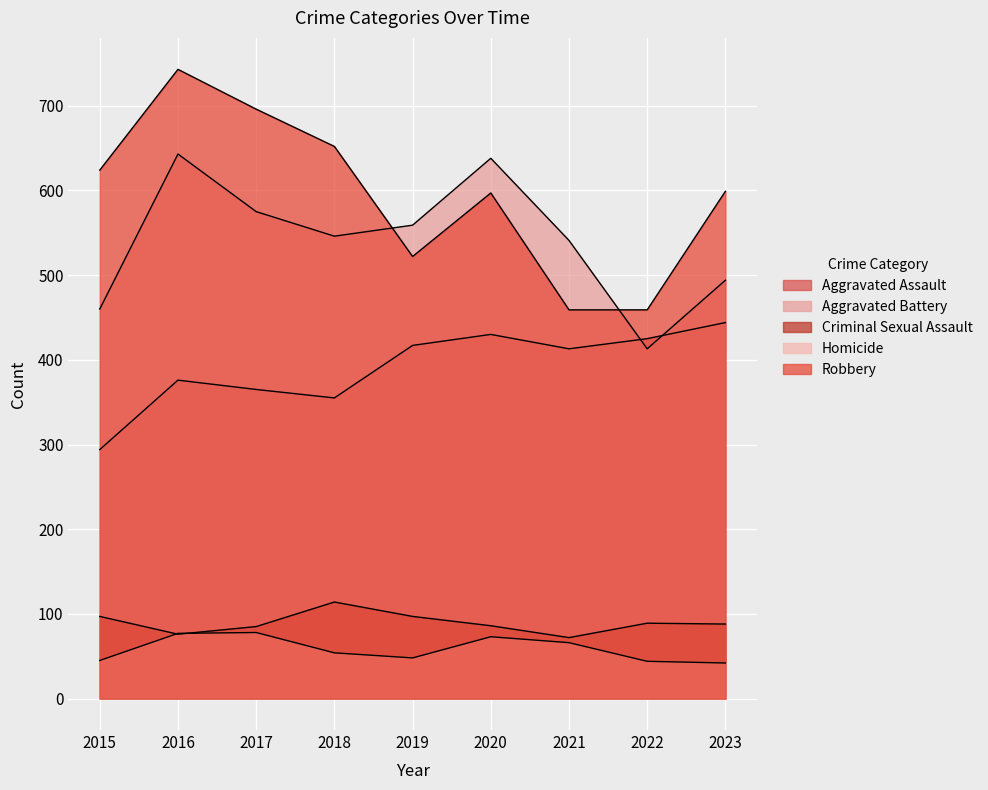

In Homicide, how many points are higher than both neighbors (excluding endpoints)?

2